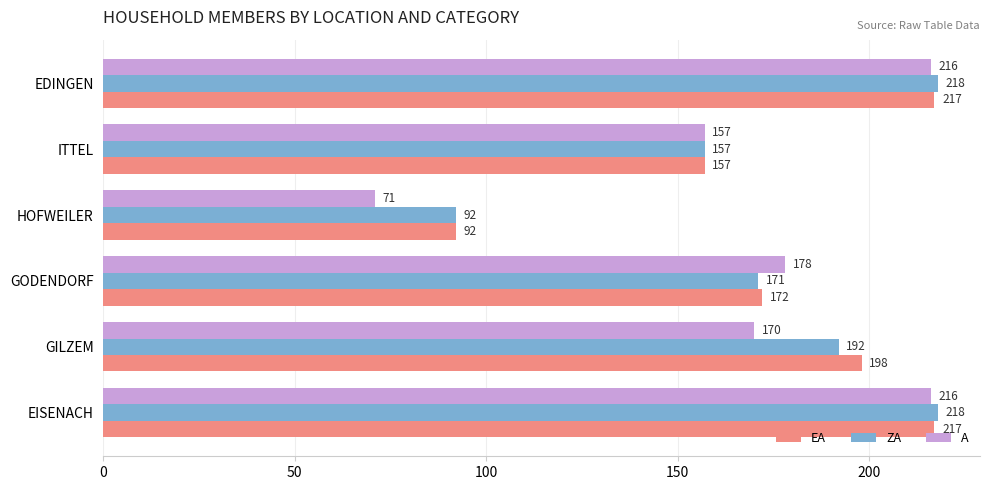

What is the minimum value shown in the chart?

71